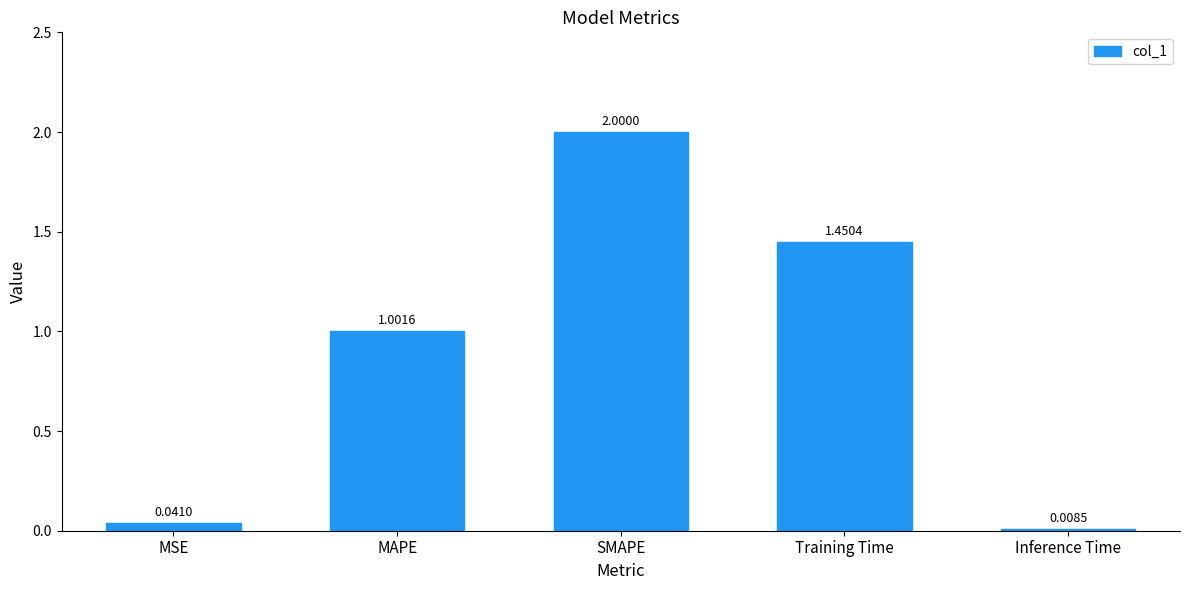

What is the average value?

0.9